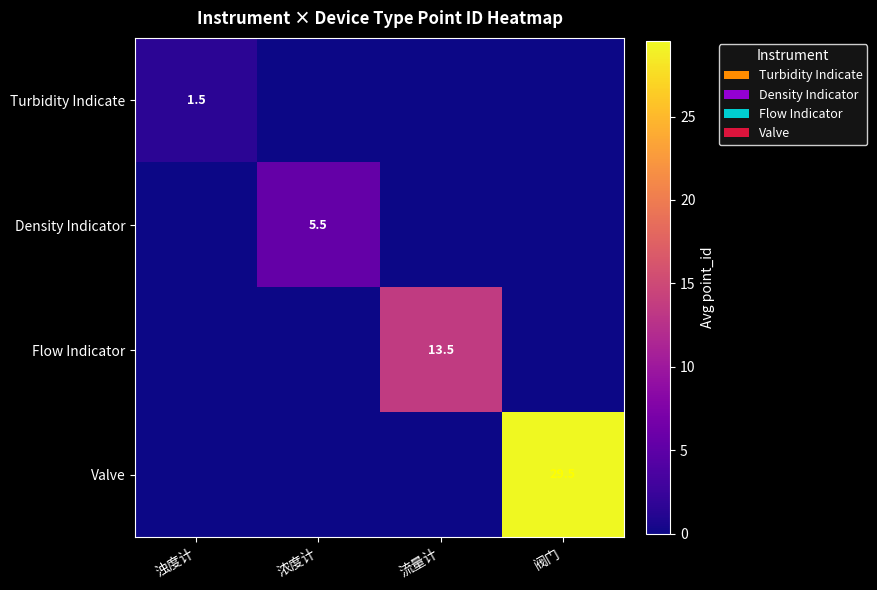

Which series has the largest total across all categories?

Valve